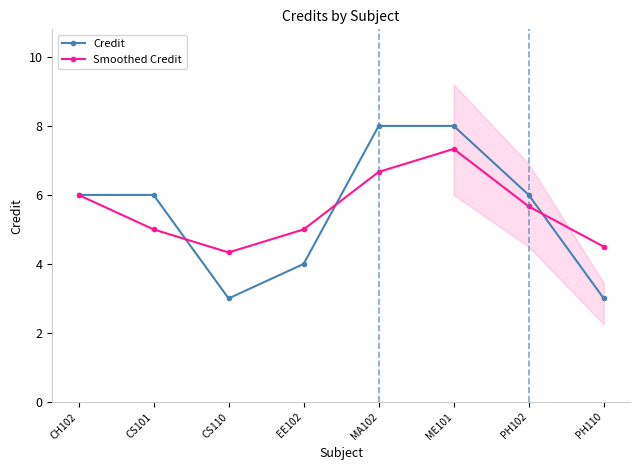

Which series has the largest range (max minus min)?

Credit